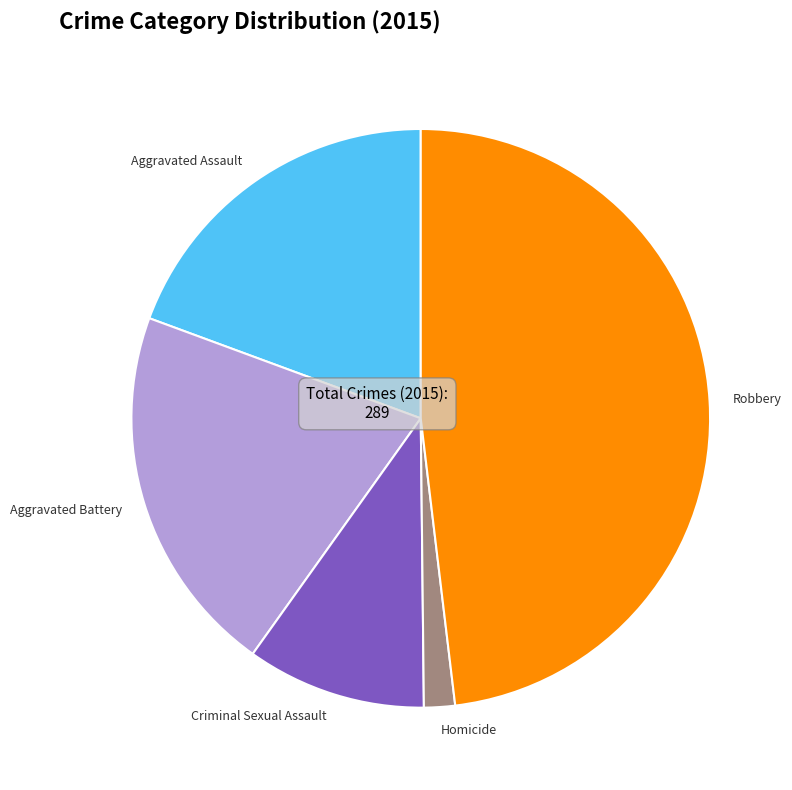

Combined, do Aggravated Assault and Criminal Sexual Assault account for over 50%?

No